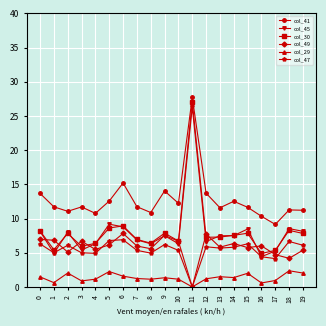

Which series has the widest spread of values?

col_30